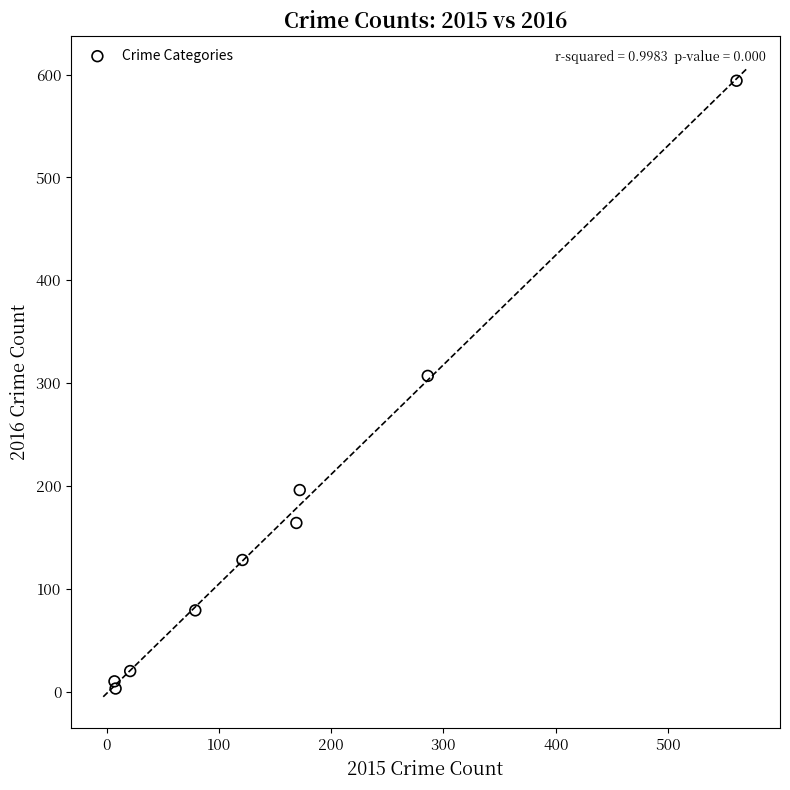

What Y value in the scatter plot is closest to 298?

307